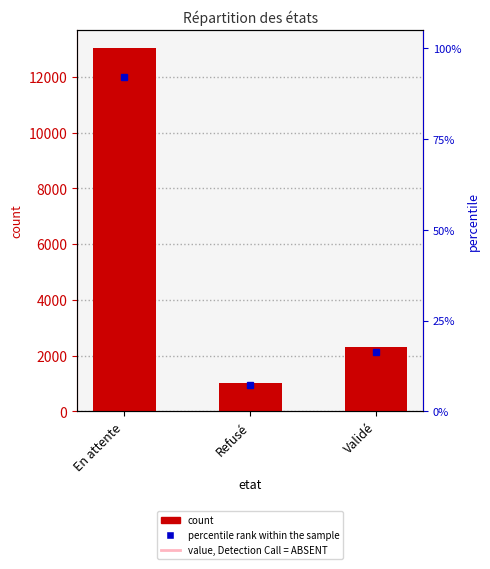

Where is the data nearest to the value 7034?

Validé